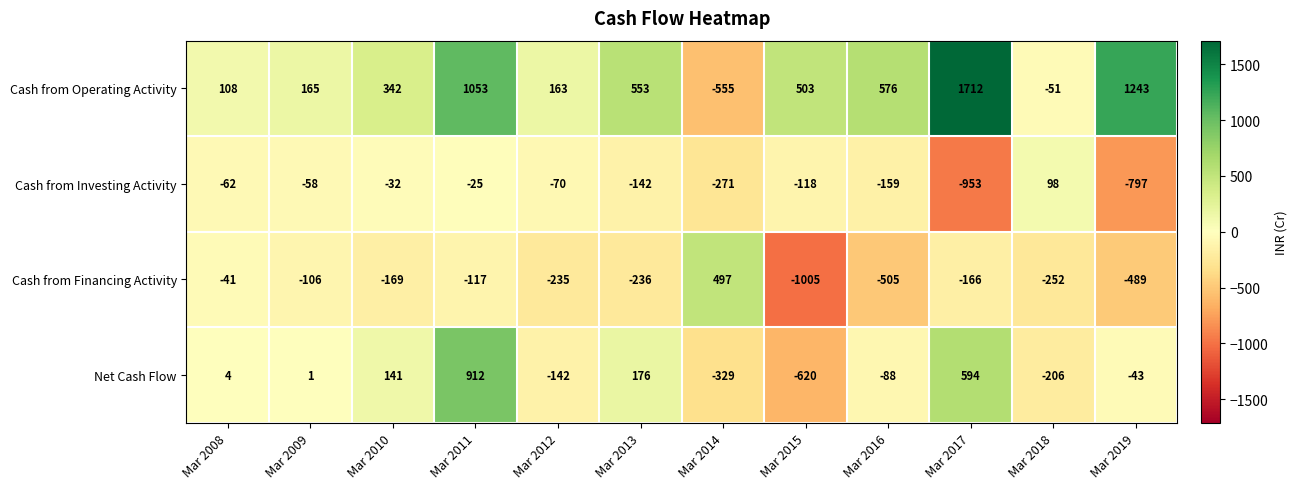

Read the Cash from Operating Activity value at Mar 2012, to the nearest 50.

150